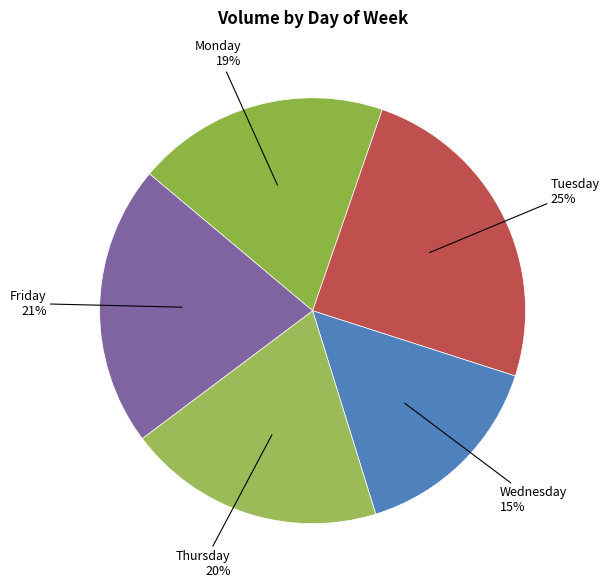

To the nearest percent, what is the combined percentage of Monday and Thursday?

39%